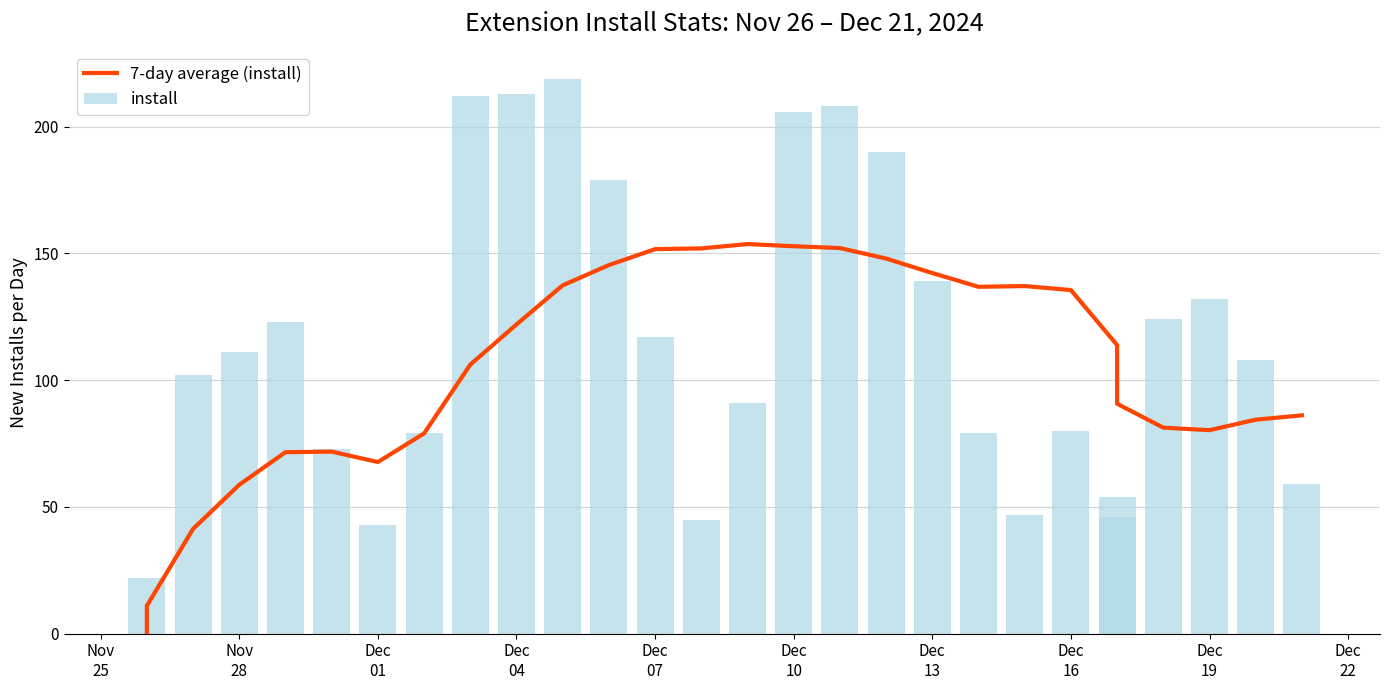

What is the difference between the second highest and minimum values in the 7-day average (install) series?

152.9